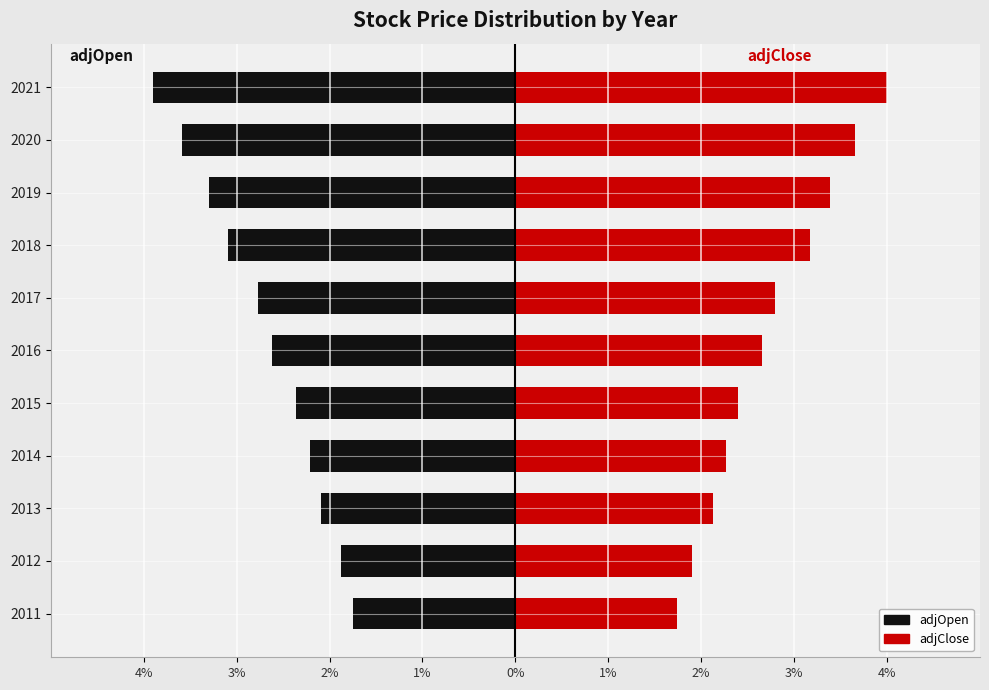

What is the difference between the second highest and minimum values in the adjClose series?

1.9